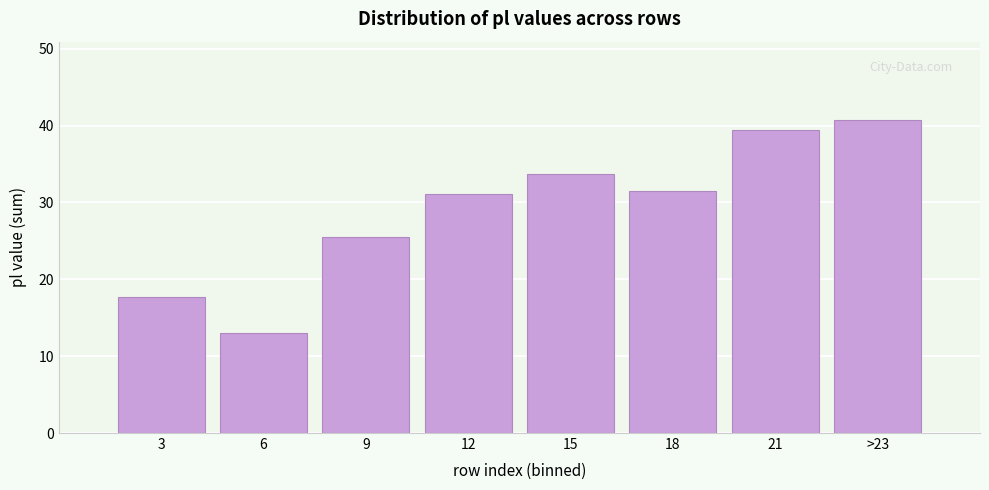

Reading left to right, transcribe all the data shown in this chart.

3=17.7	6=13.0	9=25.5	12=31.1	15=33.7	18=31.5	21=39.4	>23=40.7